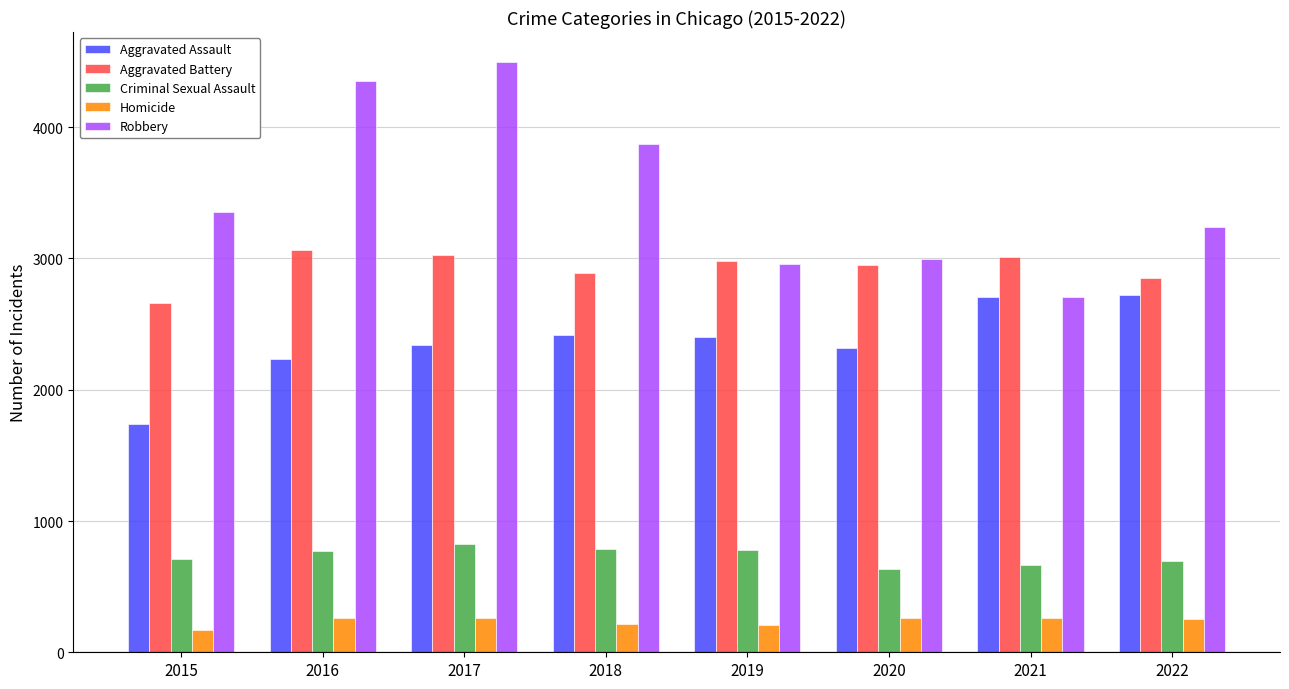

The value of Robbery at 2015 is 4557. True or false?

False